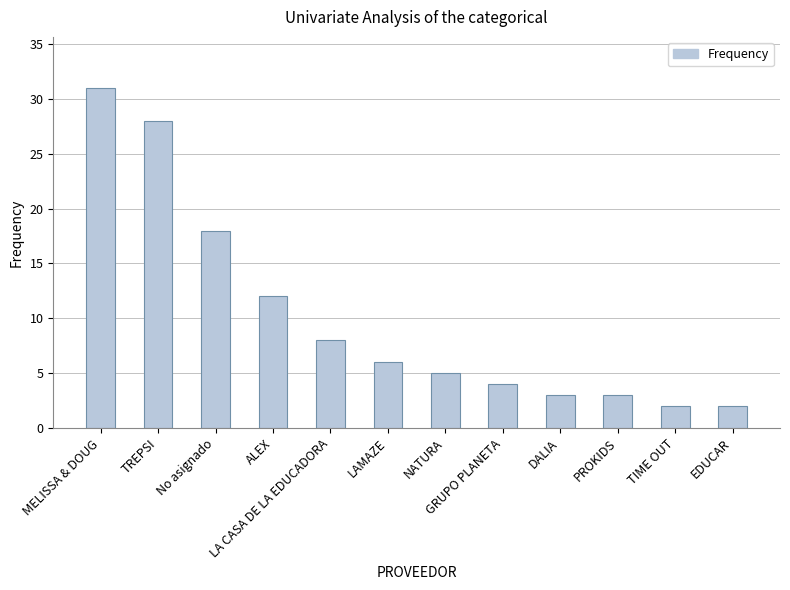

What is the change in value from TREPSI to EDUCAR?

-26